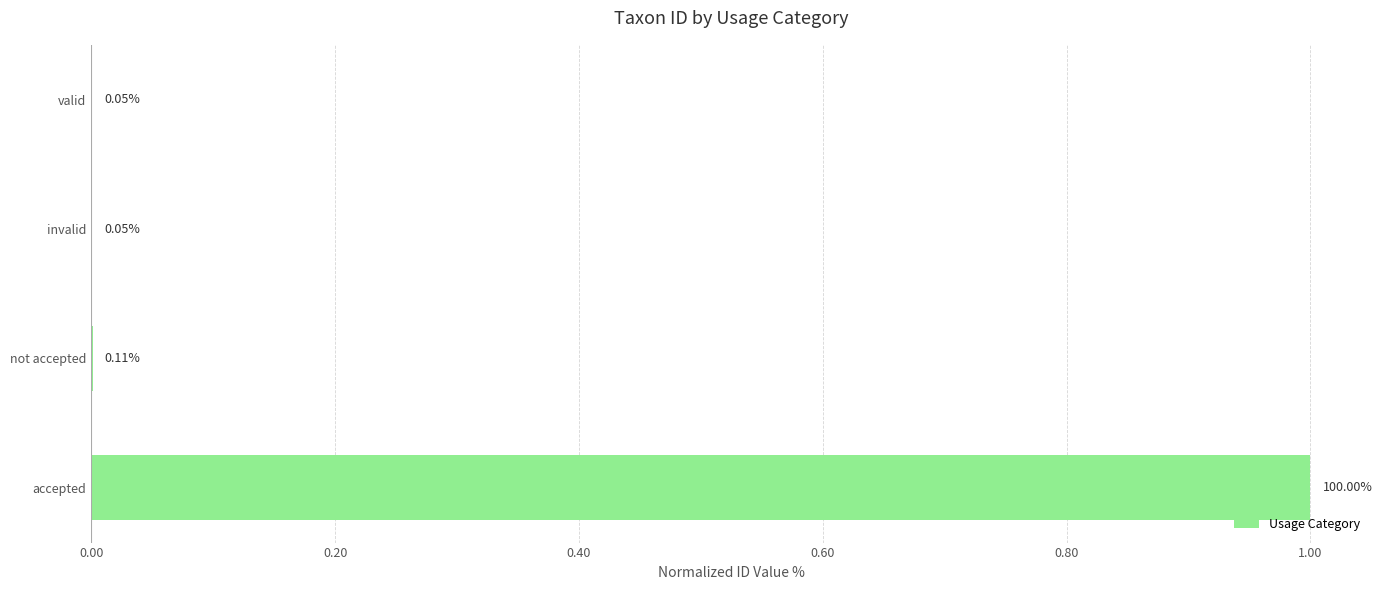

At which category does the chart reach its peak across all series?

accepted